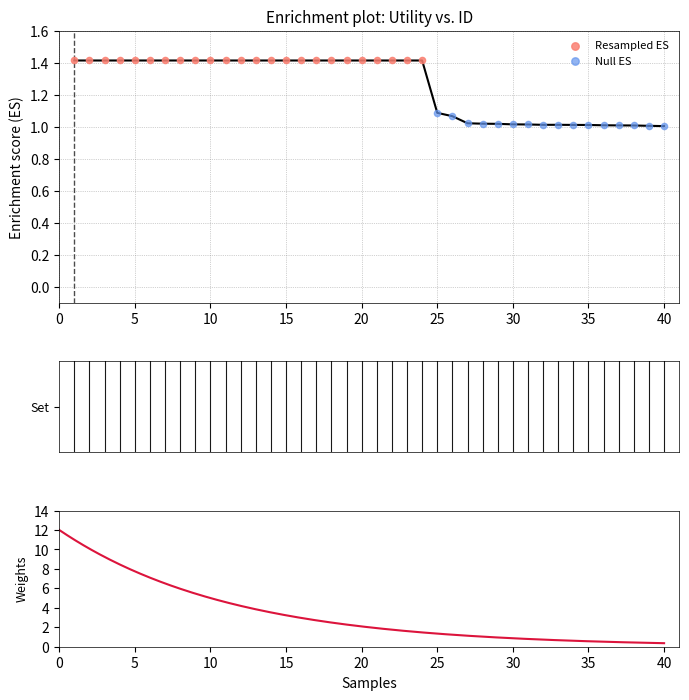

Approximately how many times larger is the value at 10 compared to 21?

1.0